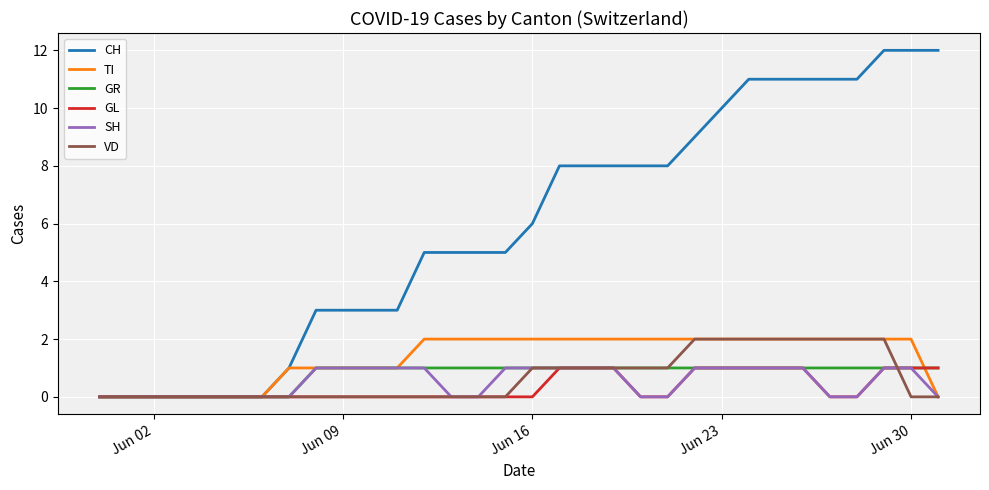

Which series has the largest total across all categories?

CH